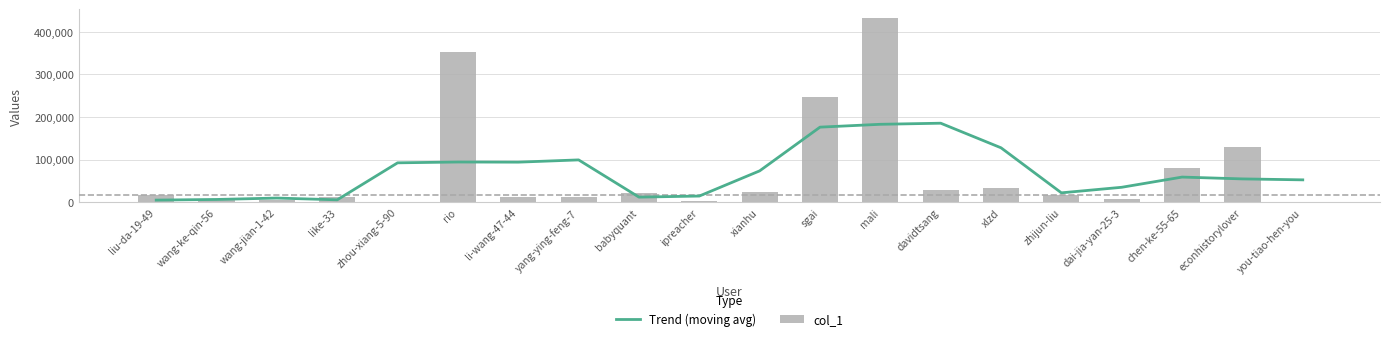

What position from the right is ipreacher?

11